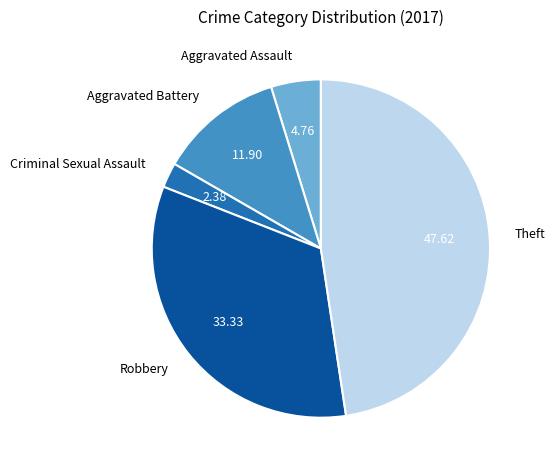

Between Robbery and Aggravated Battery, which is larger?

Robbery